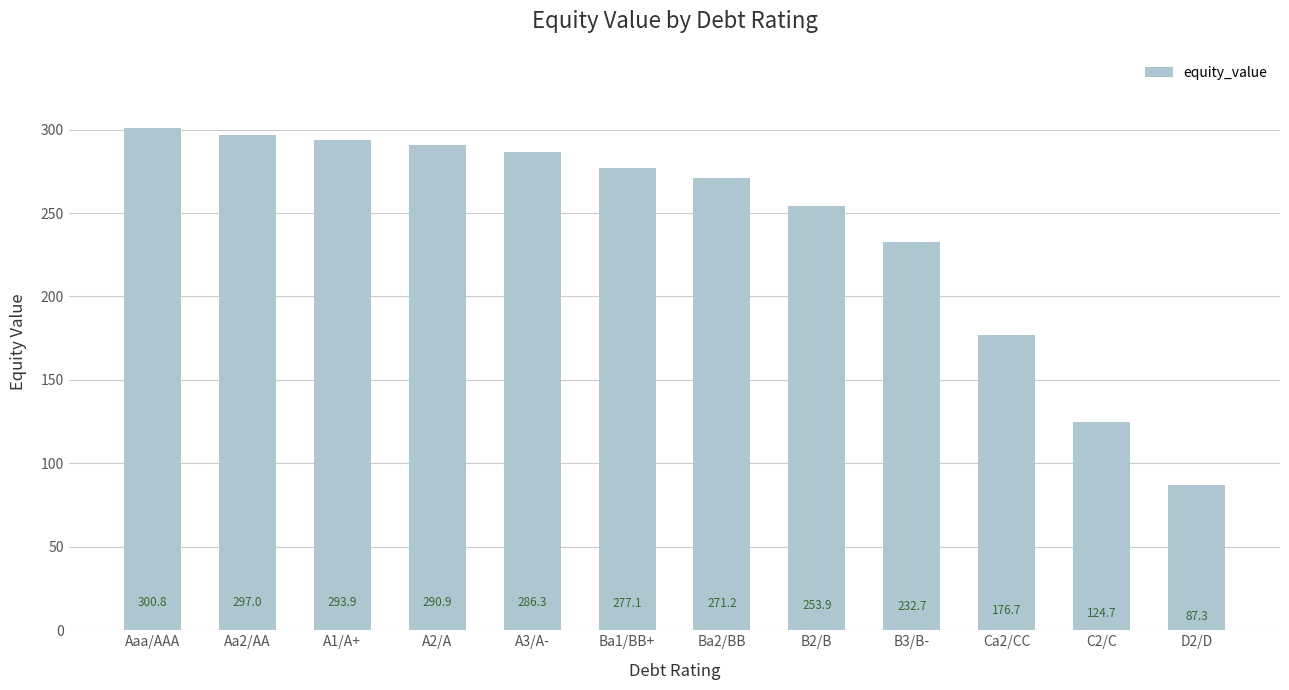

What is the change in value from A1/A+ to C2/C?

-169.2